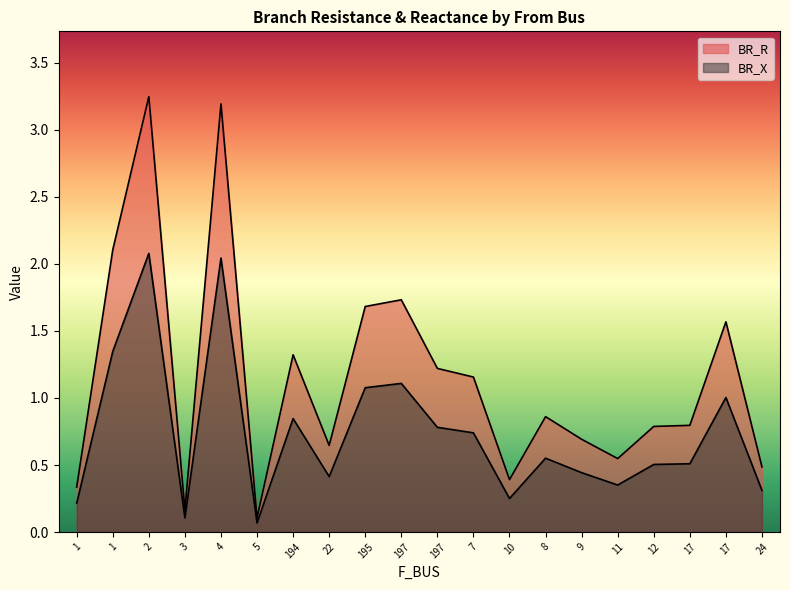

What is the difference between the highest and lowest values at 24?

0.2